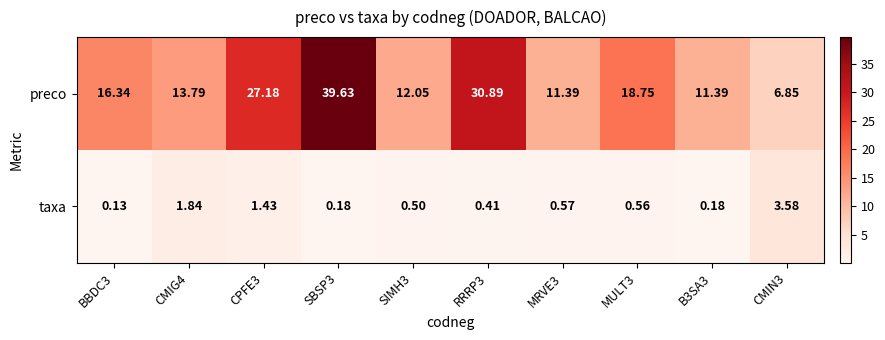

Between CMIG4 and RRRP3, which series saw the biggest shift?

preco